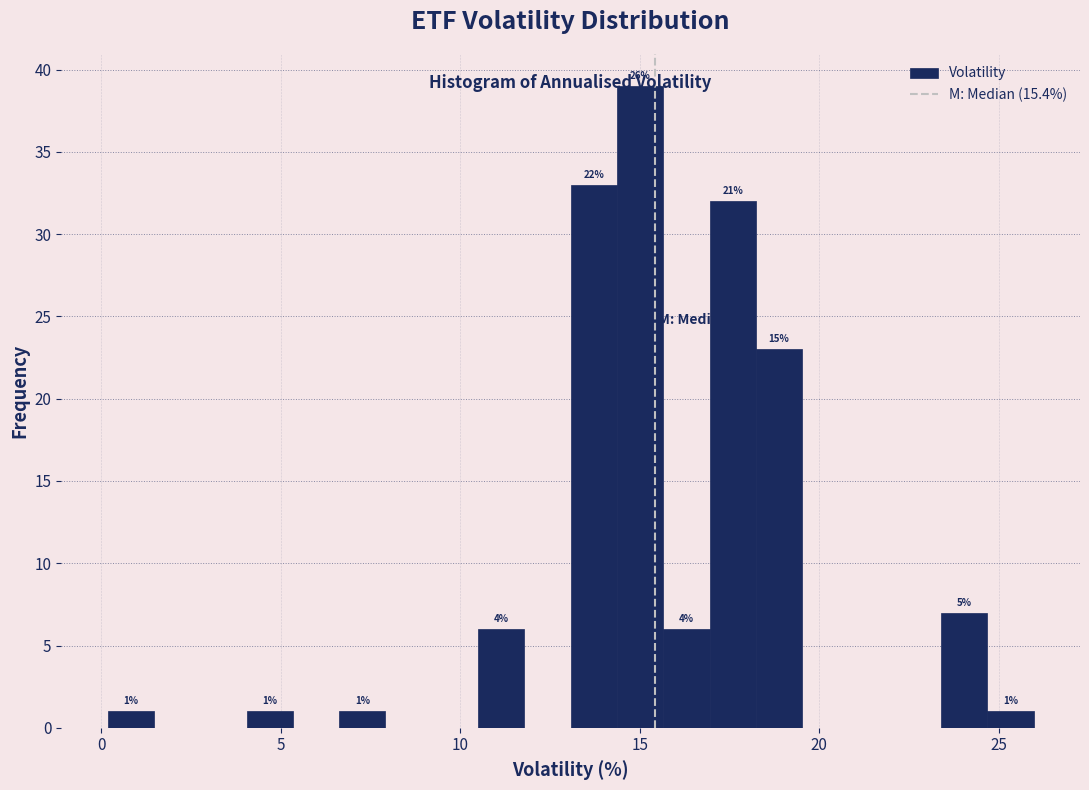

Read against the x-axis, roughly where is the centre of the tallest bar?

15.0